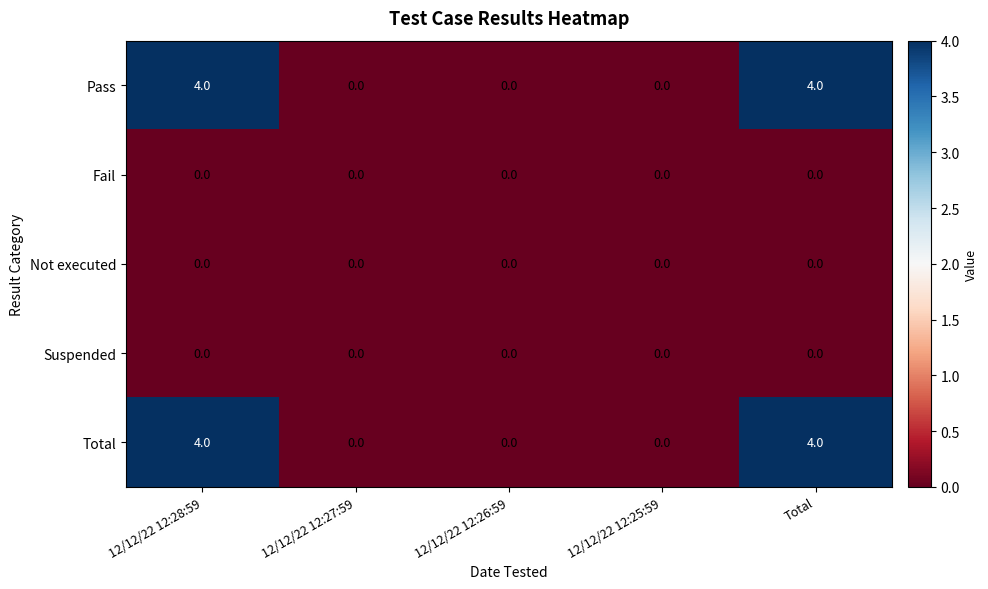

True or false: Pass has a value of 4 at Total.

True